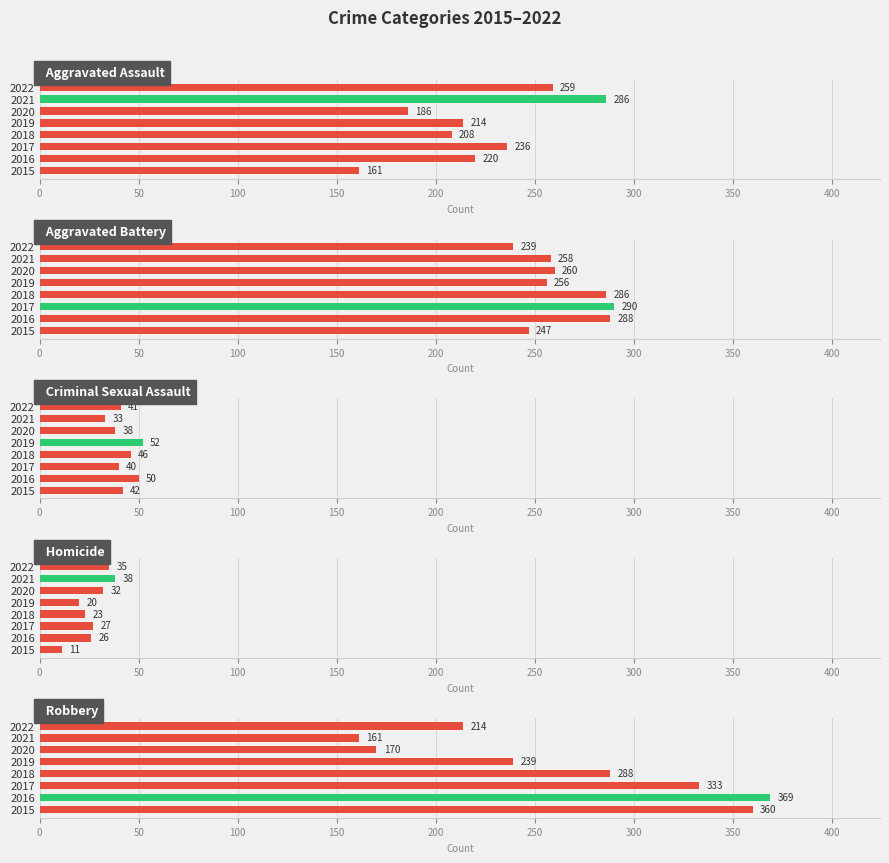

The Homicide series shows 37 at 2016. True or false?

False